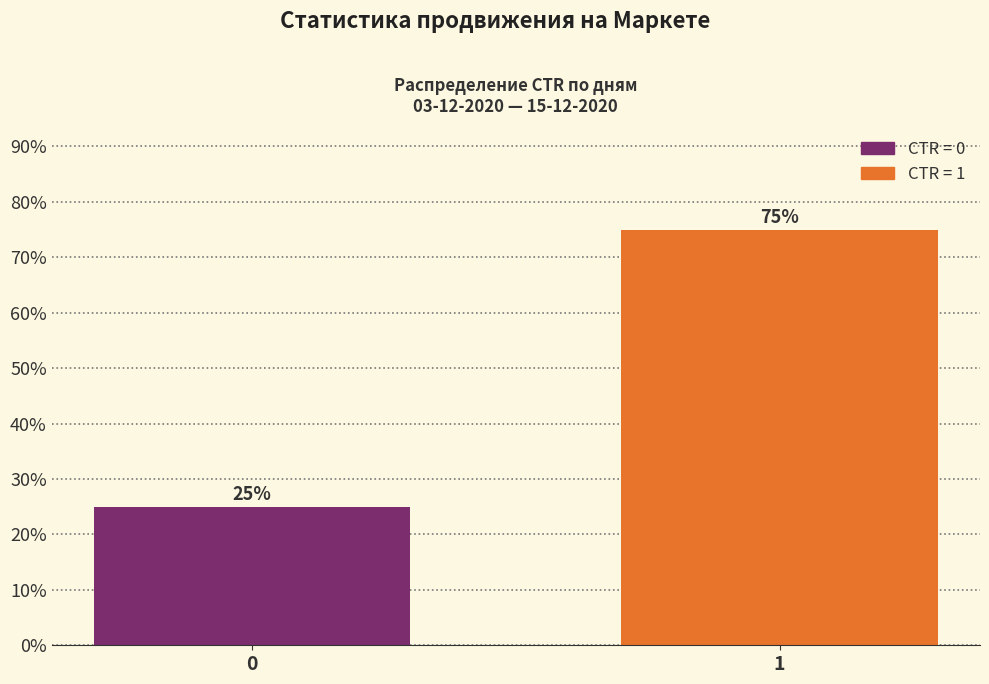

Reading left to right, extract all data points from this chart.

25	75